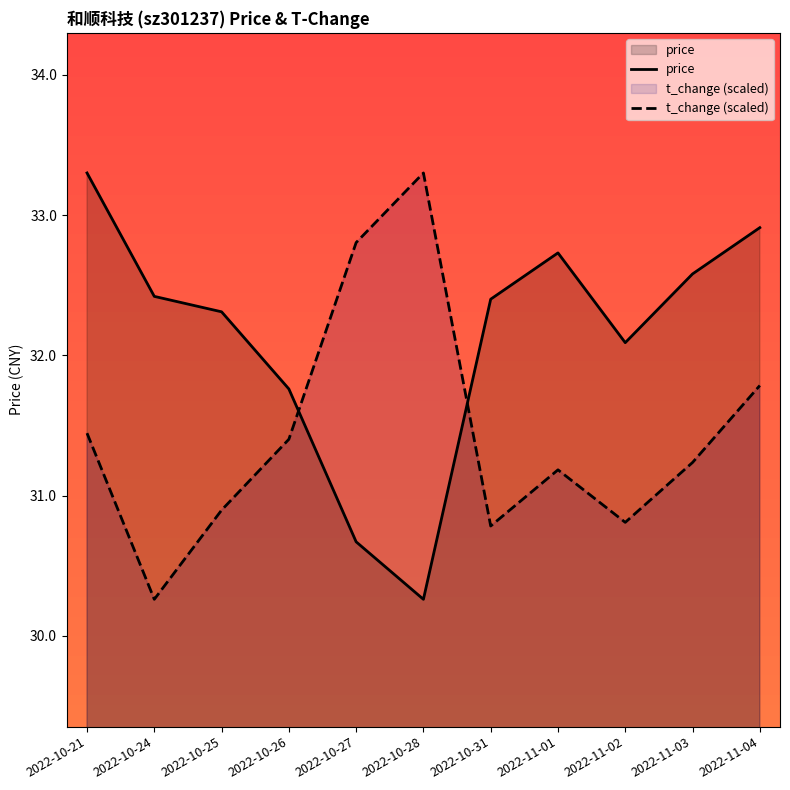

In t_change (scaled), how many points are higher than both neighbors (excluding endpoints)?

2